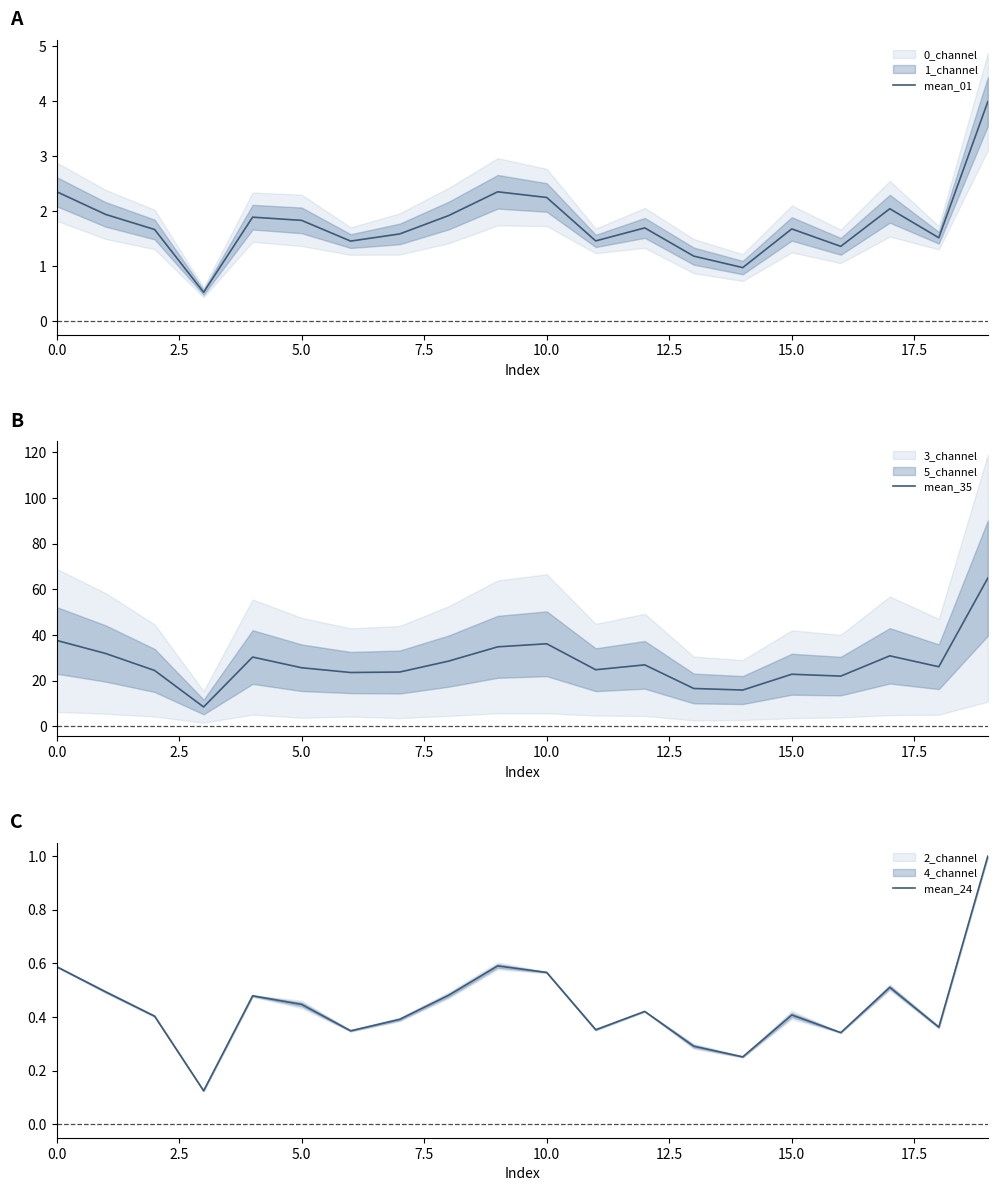

At which category is the sum across all series the highest?

19